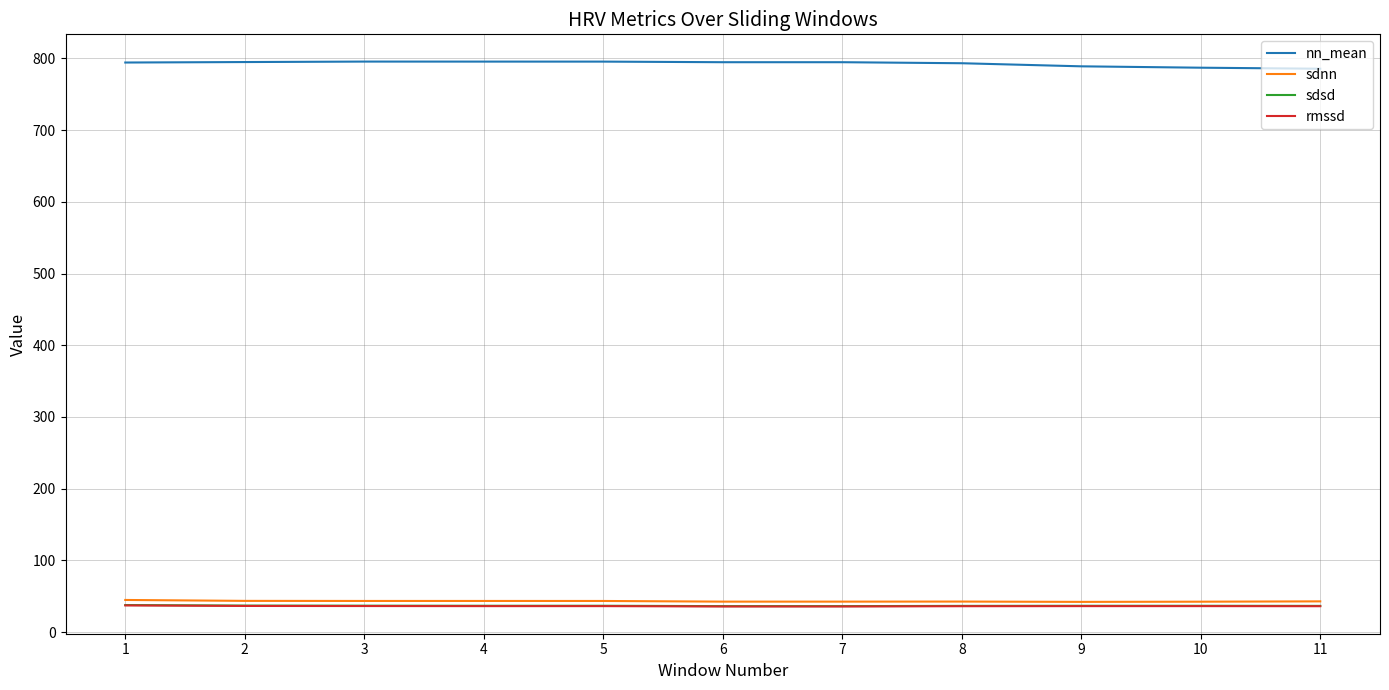

What is the difference between the sdnn values at 10 and 2?

1.1